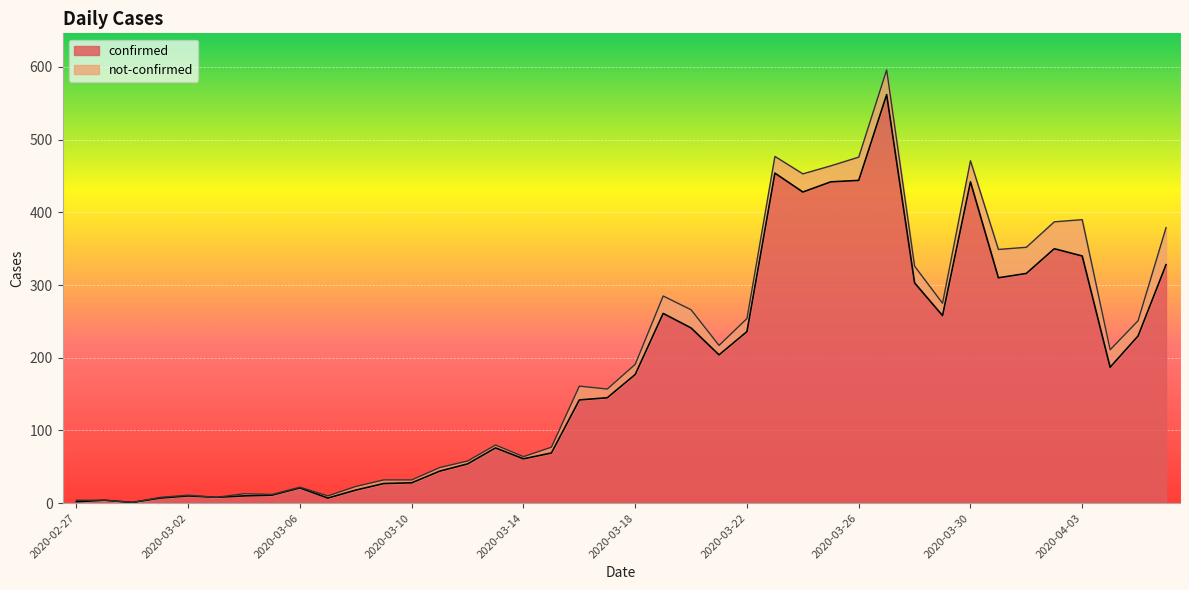

Rank the categories by value from highest to lowest.

2020-03-27, 2020-03-23, 2020-03-26, 2020-03-25, 2020-03-30, 2020-03-24, 2020-04-02, 2020-04-03, 2020-04-06, 2020-04-01, 2020-03-31, 2020-03-28, 2020-03-19, 2020-03-29, 2020-03-20, 2020-03-22, 2020-04-05, 2020-03-21, 2020-04-04, 2020-03-18, 2020-03-17, 2020-03-16, 2020-03-13, 2020-03-15, 2020-03-14, 2020-03-12, 2020-03-11, 2020-03-10, 2020-03-09, 2020-03-06, 2020-03-08, 2020-03-05, 2020-03-02, 2020-03-04, 2020-03-03, 2020-03-01, 2020-03-07, 2020-02-28, 2020-02-27, 2020-02-29